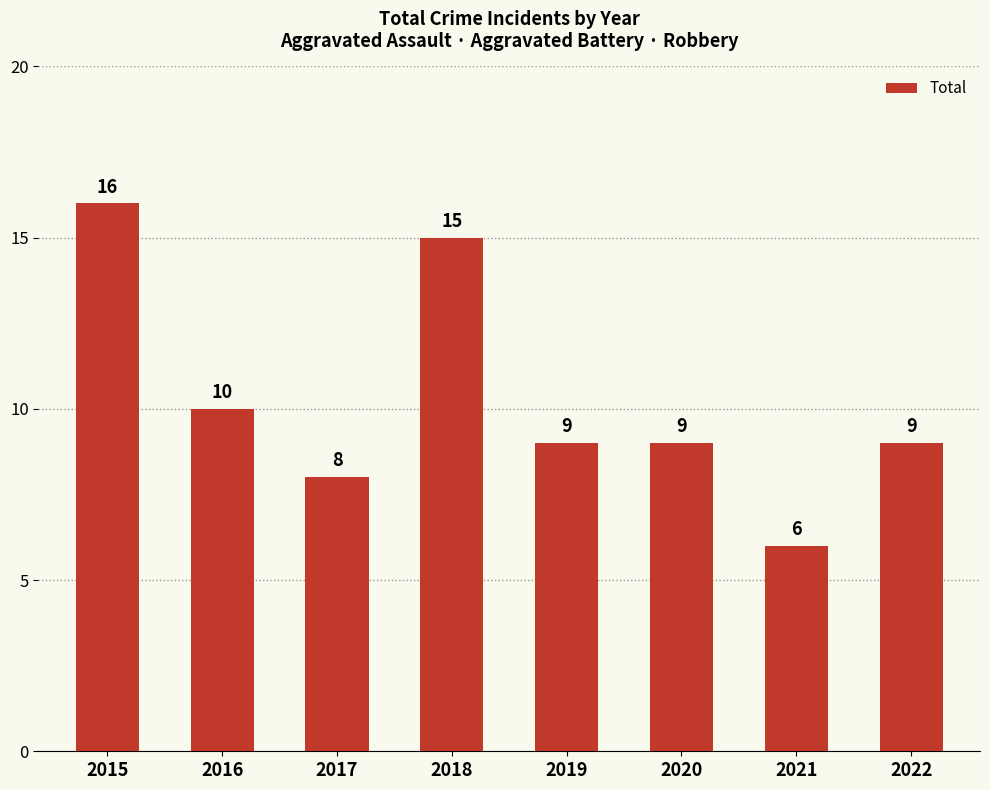

How many data points does each series have?

8